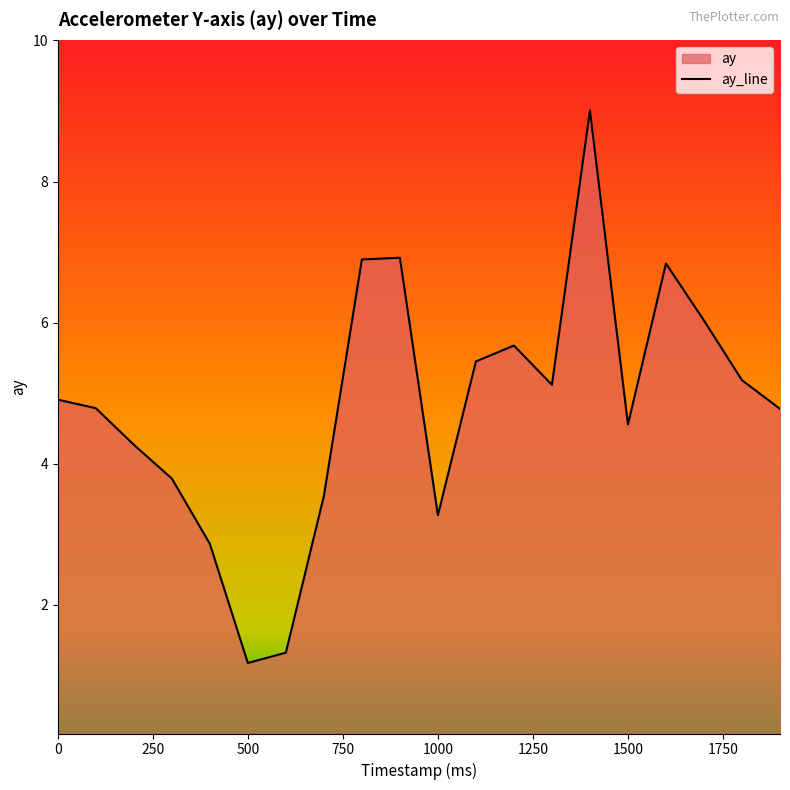

Which has a higher value, 1100 or 400?

1100